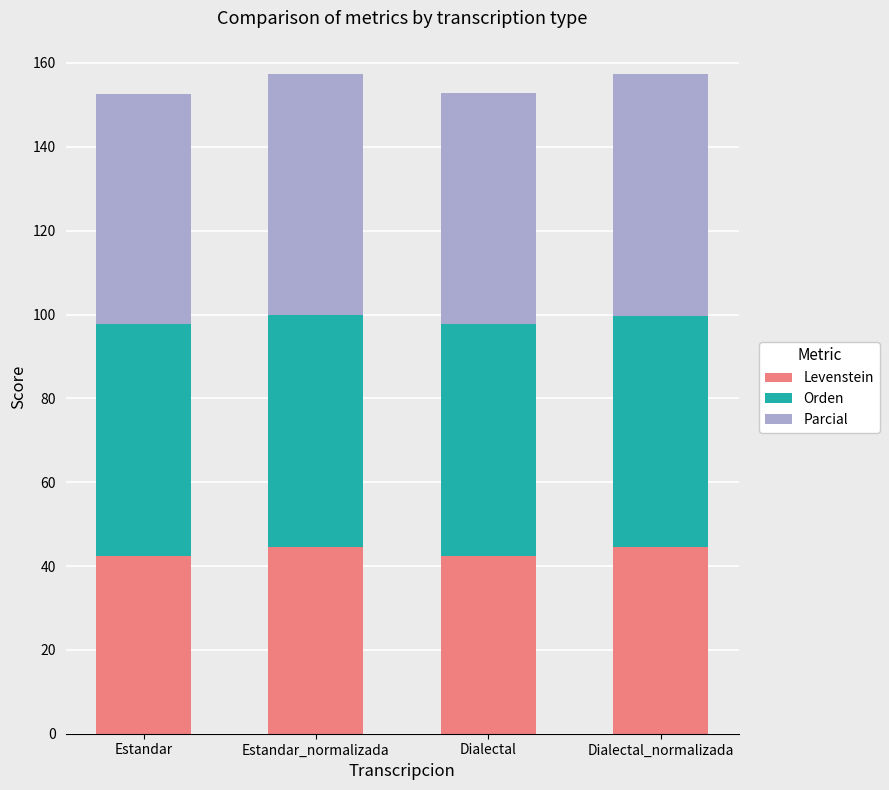

The value of Levenstein at Dialectal_normalizada is 80.2. True or false?

False